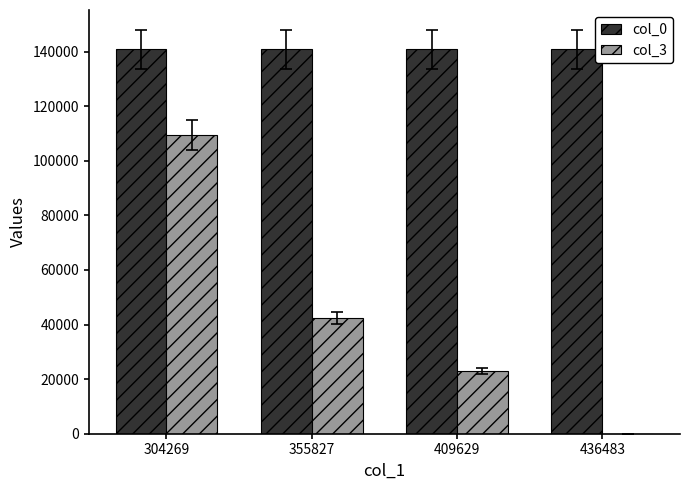

True or false: col_0 has a value of 46248 at 355827.

False